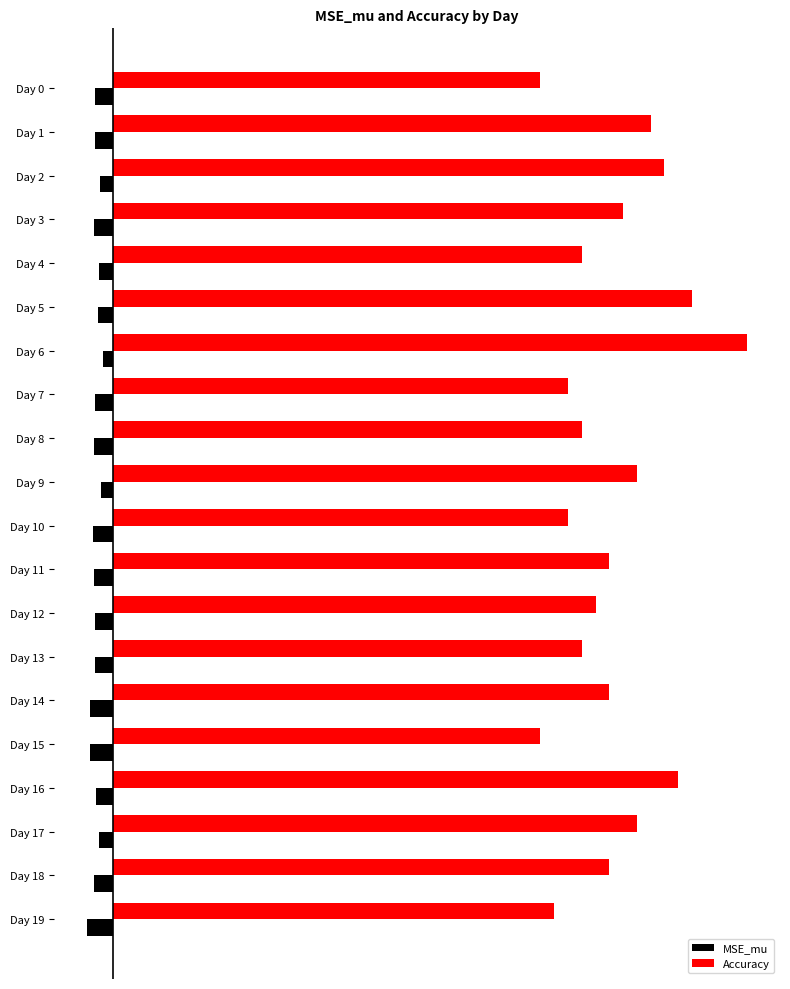

Reading left to right, transcribe all the data shown in this chart.

MSE_mu: -0.0	-0.0	-0.0	-0.0	-0.0	-0.0	-0.0	-0.0	-0.0	-0.0	-0.0	-0.0	-0.0	-0.0	-0.0	-0.0	-0.0	-0.0	-0.0	-0.0
Accuracy: 0.6	0.8	0.8	0.7	0.7	0.8	0.9	0.7	0.7	0.8	0.7	0.7	0.7	0.7	0.7	0.6	0.8	0.8	0.7	0.6